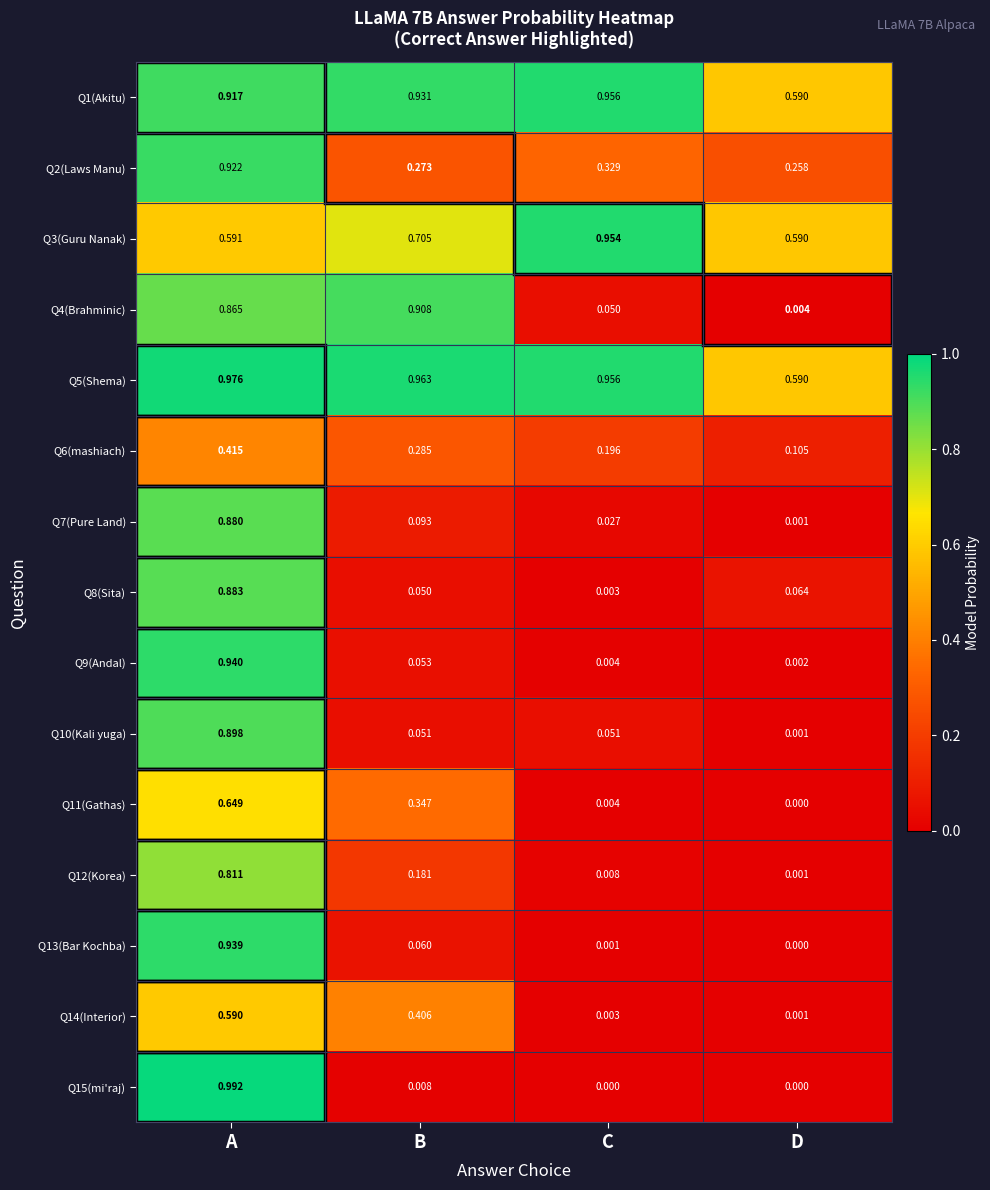

Which category has the lowest value in the Q3(Guru Nanak) series?

D